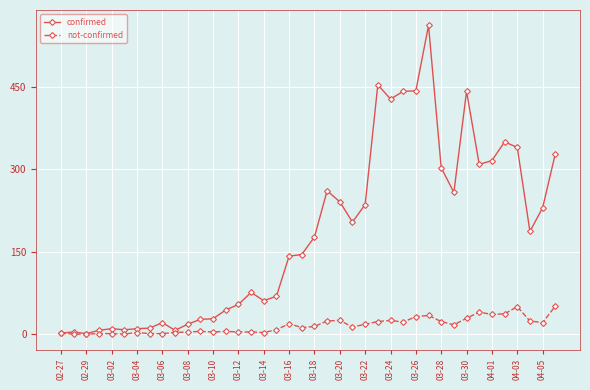

At how many categories does at least one series exceed 401?

6